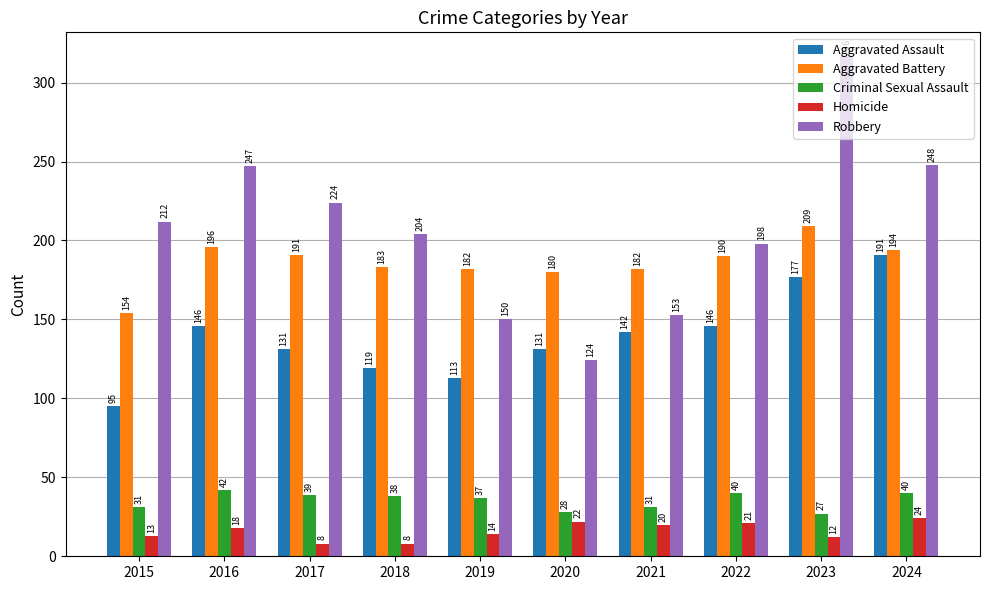

List the series in order of their peak value, lowest first.

Homicide, Criminal Sexual Assault, Aggravated Assault, Aggravated Battery, Robbery